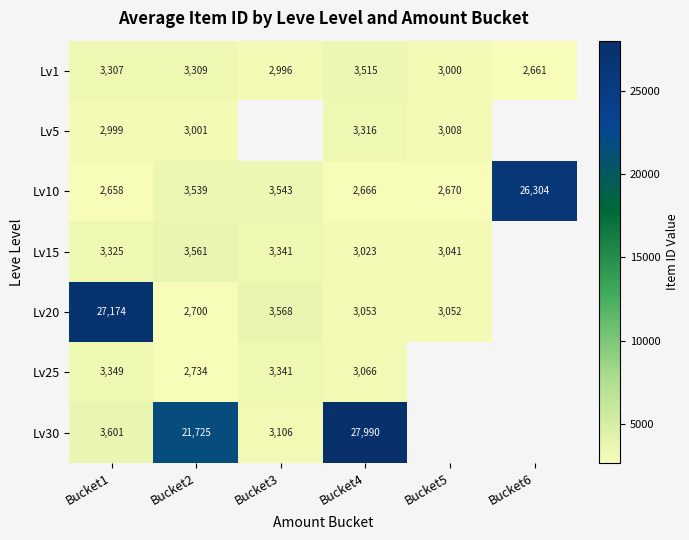

What is the difference between the Lv1 values at Bucket5 and Bucket1?

307